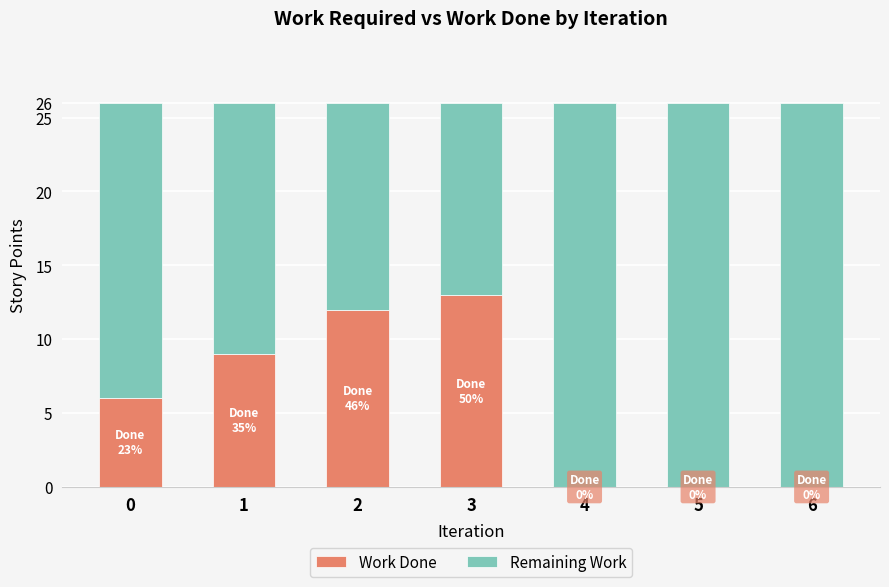

The value of Work Done at 6 is -8. True or false?

False